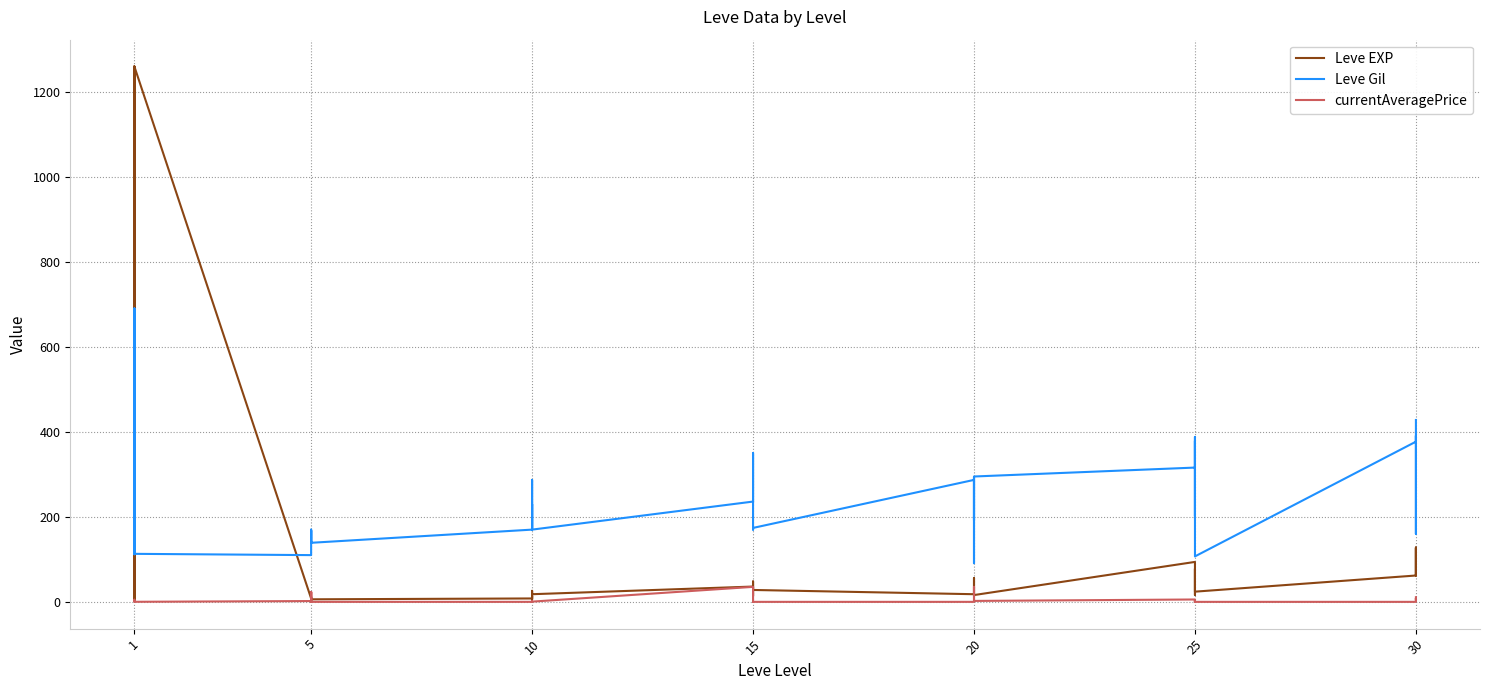

The Leve Gil series shows 37.3 at 5. True or false?

False